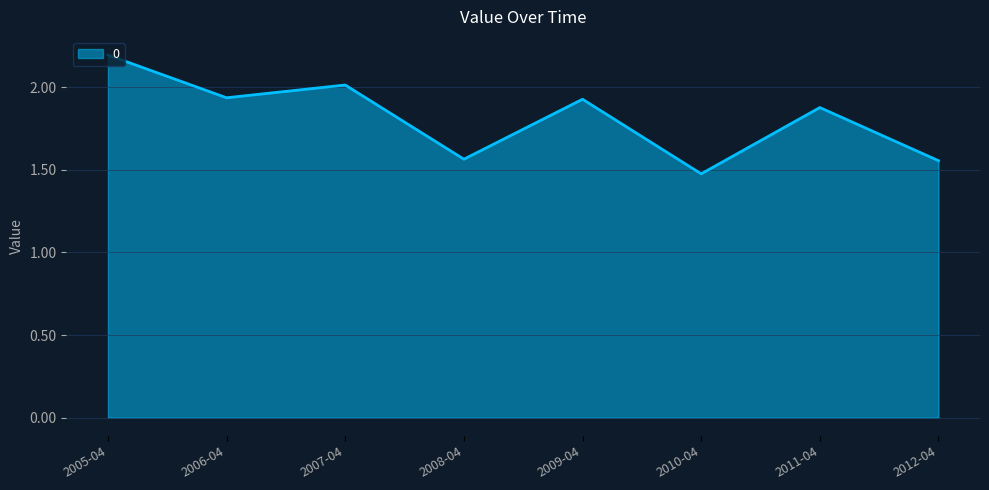

At which label is the value closest to 1?

2010-04